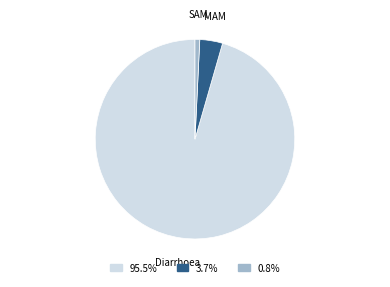

Does Diarrhoea represent more than half of the total?

Yes